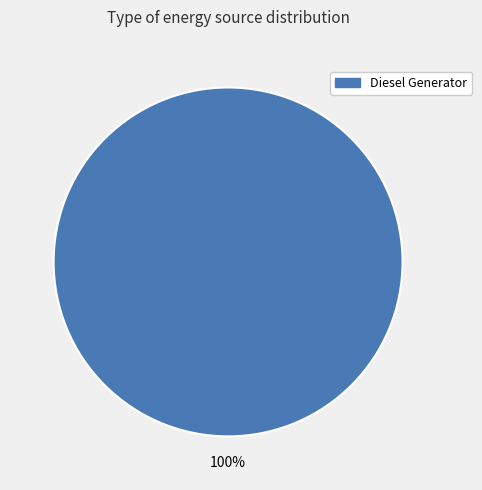

Does Diesel Generator represent more than half of the total?

Yes